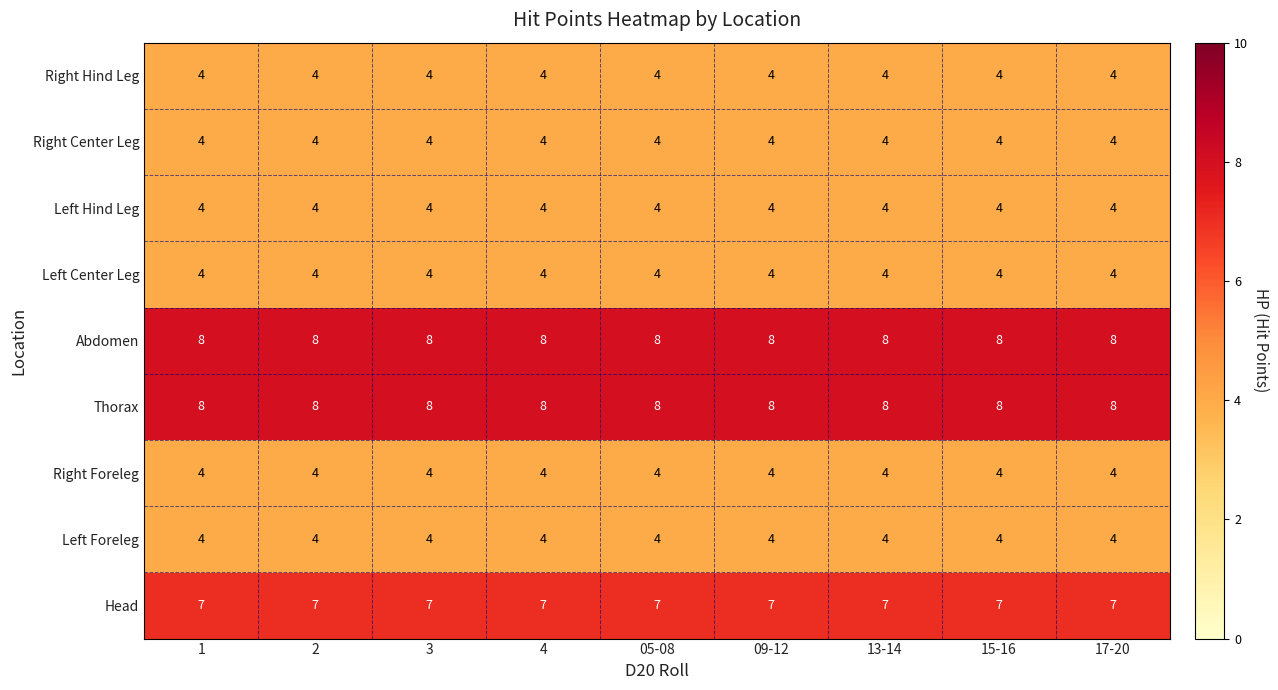

What is the highest value of the Left Foreleg series?

4